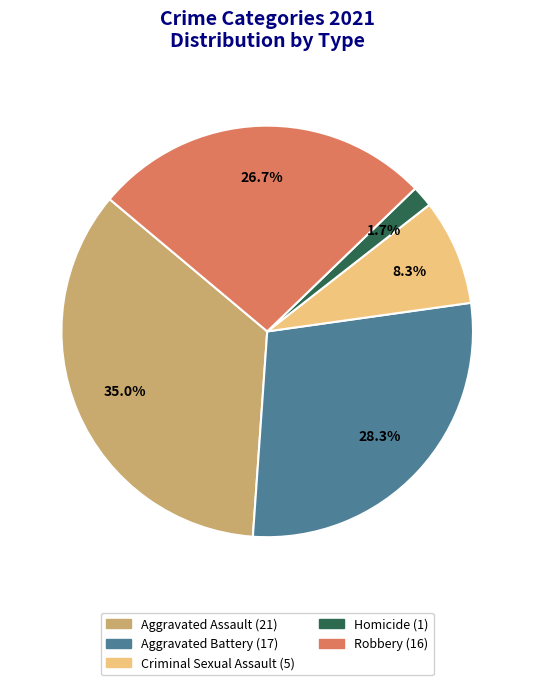

Rank the categories by value from lowest to highest.

Homicide, Criminal Sexual Assault, Robbery, Aggravated Battery, Aggravated Assault